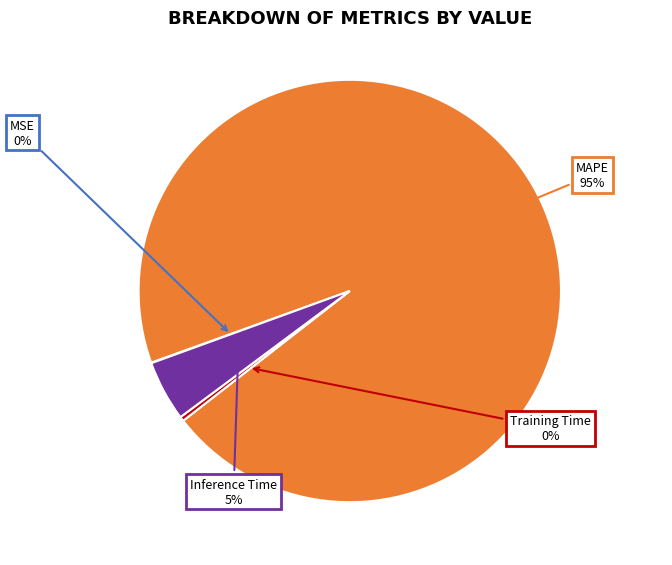

To the nearest percent, what is the difference between the largest and smallest slice percentages?

95%